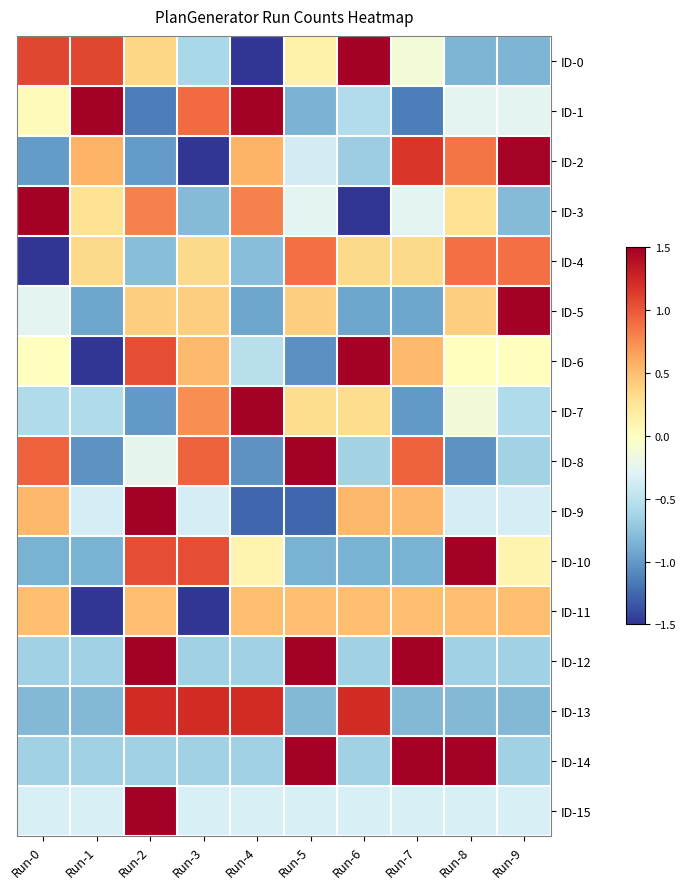

Reading left to right, what are all the values shown in this chart?

ID-0: Run-0=1.1	Run-1=1.1	Run-2=0.4	Run-3=-0.6	Run-4=-1.8	Run-5=0.1	Run-6=1.6	Run-7=-0.1	Run-8=-0.8	Run-9=-0.8
ID-1: Run-0=0.0	Run-1=1.5	Run-2=-1.1	Run-3=0.9	Run-4=1.8	Run-5=-0.8	Run-6=-0.6	Run-7=-1.1	Run-8=-0.3	Run-9=-0.3
ID-2: Run-0=-1.0	Run-1=0.6	Run-2=-1.0	Run-3=-1.6	Run-4=0.6	Run-5=-0.4	Run-6=-0.7	Run-7=1.2	Run-8=0.9	Run-9=1.5
ID-3: Run-0=1.9	Run-1=0.3	Run-2=0.8	Run-3=-0.8	Run-4=0.8	Run-5=-0.3	Run-6=-1.9	Run-7=-0.3	Run-8=0.3	Run-9=-0.8
ID-4: Run-0=-2.4	Run-1=0.3	Run-2=-0.8	Run-3=0.3	Run-4=-0.8	Run-5=0.9	Run-6=0.3	Run-7=0.3	Run-8=0.9	Run-9=0.9
ID-5: Run-0=-0.3	Run-1=-0.9	Run-2=0.4	Run-3=0.4	Run-4=-0.9	Run-5=0.4	Run-6=-0.9	Run-7=-0.9	Run-8=0.4	Run-9=2.4
ID-6: Run-0=0.0	Run-1=-2.1	Run-2=1.1	Run-3=0.5	Run-4=-0.5	Run-5=-1.1	Run-6=1.6	Run-7=0.5	Run-8=0.0	Run-9=0.0
ID-7: Run-0=-0.6	Run-1=-0.6	Run-2=-1.0	Run-3=0.7	Run-4=2.5	Run-5=0.3	Run-6=0.3	Run-7=-1.0	Run-8=-0.1	Run-9=-0.6
ID-8: Run-0=1.0	Run-1=-1.0	Run-2=-0.2	Run-3=1.0	Run-4=-1.0	Run-5=1.8	Run-6=-0.6	Run-7=1.0	Run-8=-1.0	Run-9=-0.6
ID-9: Run-0=0.5	Run-1=-0.4	Run-2=2.3	Run-3=-0.4	Run-4=-1.3	Run-5=-1.3	Run-6=0.5	Run-7=0.5	Run-8=-0.4	Run-9=-0.4
ID-10: Run-0=-0.9	Run-1=-0.9	Run-2=1.1	Run-3=1.1	Run-4=0.1	Run-5=-0.9	Run-6=-0.9	Run-7=-0.9	Run-8=2.0	Run-9=0.1
ID-11: Run-0=0.5	Run-1=-2.0	Run-2=0.5	Run-3=-2.0	Run-4=0.5	Run-5=0.5	Run-6=0.5	Run-7=0.5	Run-8=0.5	Run-9=0.5
ID-12: Run-0=-0.7	Run-1=-0.7	Run-2=1.5	Run-3=-0.7	Run-4=-0.7	Run-5=1.5	Run-6=-0.7	Run-7=1.5	Run-8=-0.7	Run-9=-0.7
ID-13: Run-0=-0.8	Run-1=-0.8	Run-2=1.2	Run-3=1.2	Run-4=1.2	Run-5=-0.8	Run-6=1.2	Run-7=-0.8	Run-8=-0.8	Run-9=-0.8
ID-14: Run-0=-0.7	Run-1=-0.7	Run-2=-0.7	Run-3=-0.7	Run-4=-0.7	Run-5=1.5	Run-6=-0.7	Run-7=1.5	Run-8=1.5	Run-9=-0.7
ID-15: Run-0=-0.3	Run-1=-0.3	Run-2=3.0	Run-3=-0.3	Run-4=-0.3	Run-5=-0.3	Run-6=-0.3	Run-7=-0.3	Run-8=-0.3	Run-9=-0.3